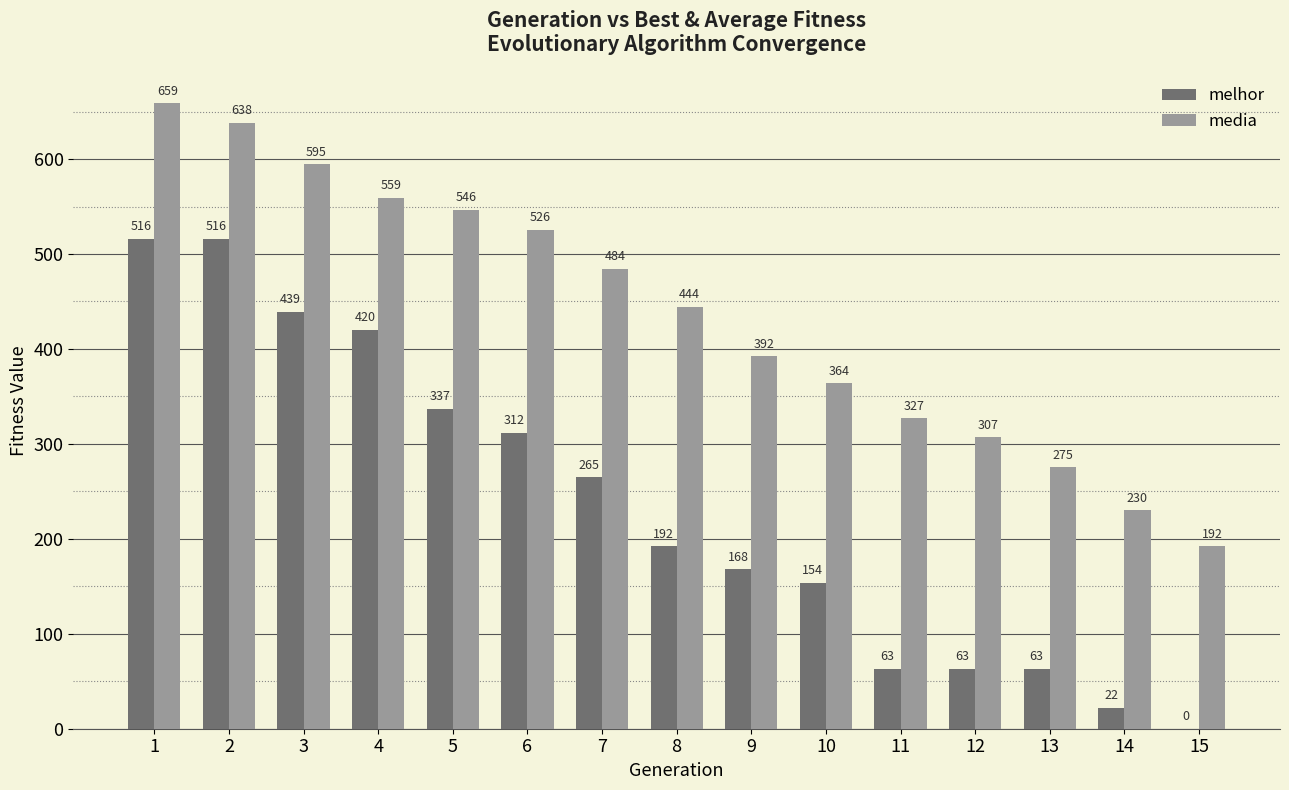

What is the average value of the melhor series?

235.3